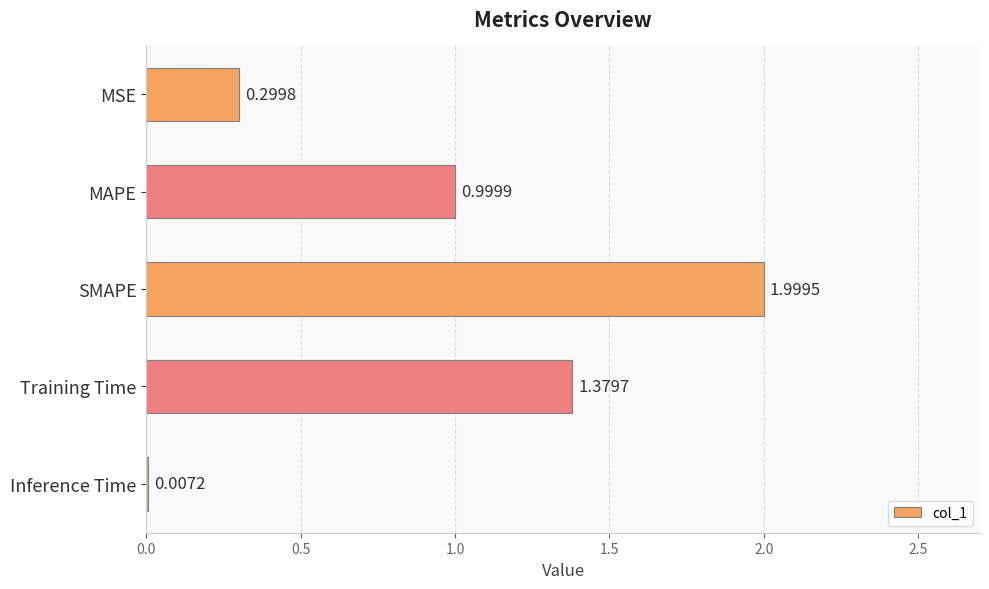

Which label corresponds to the largest value in the chart?

SMAPE